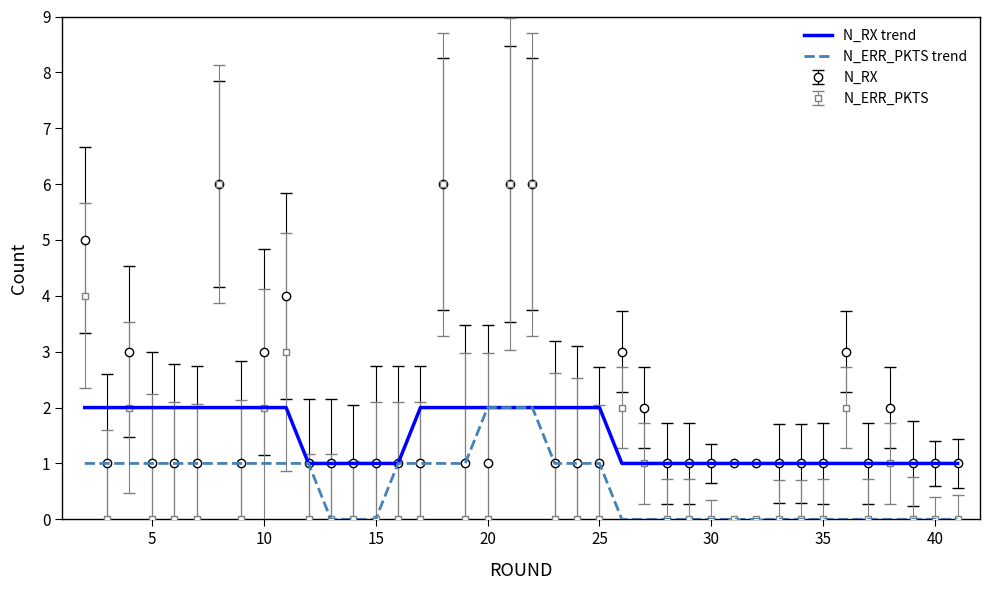

Which series has the largest range (max minus min)?

N_ERR_PKTS